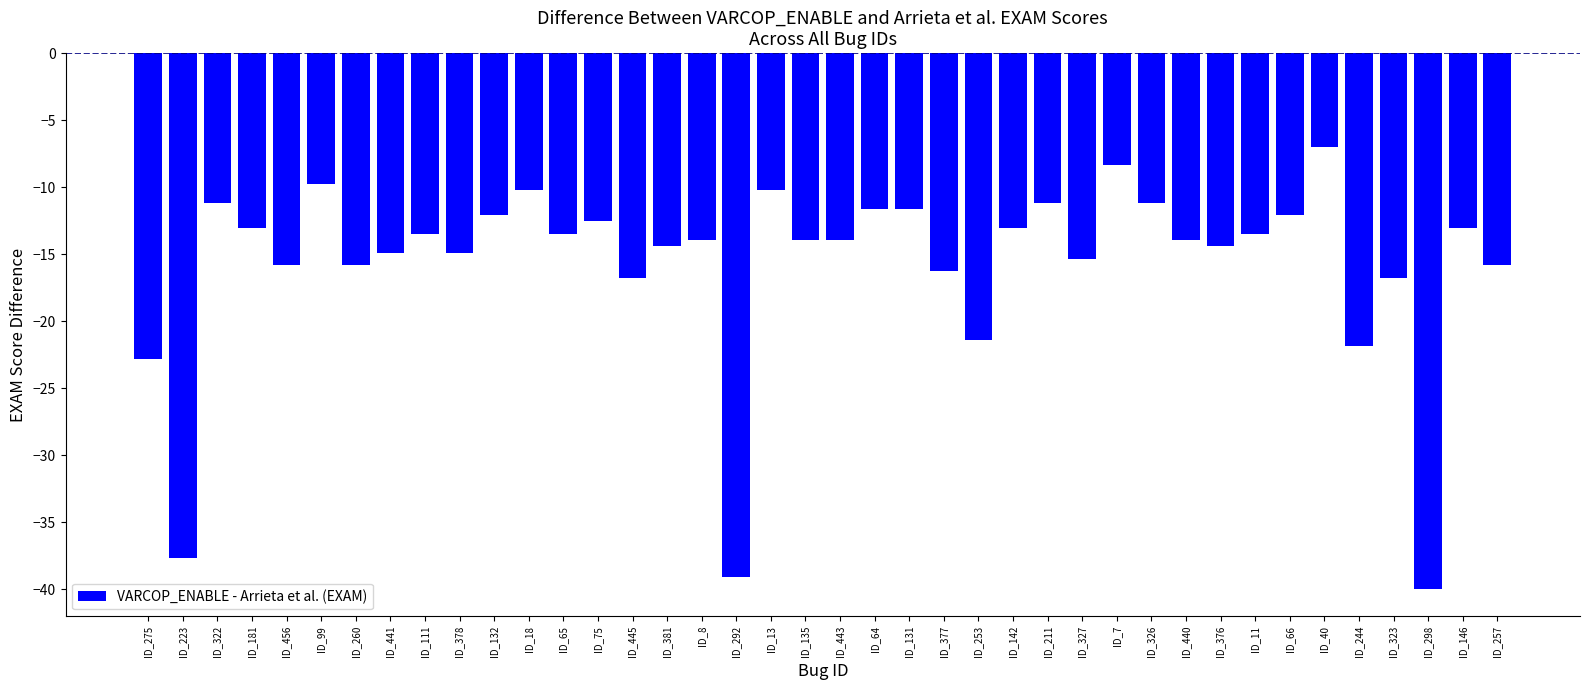

What is the difference between the maximum and minimum values?

33.0